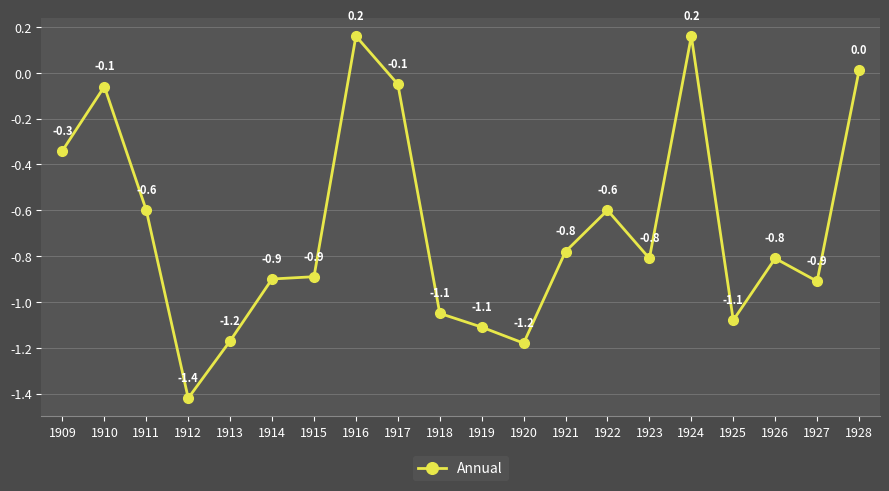

What is the value of the 2nd point from the left?

-0.1